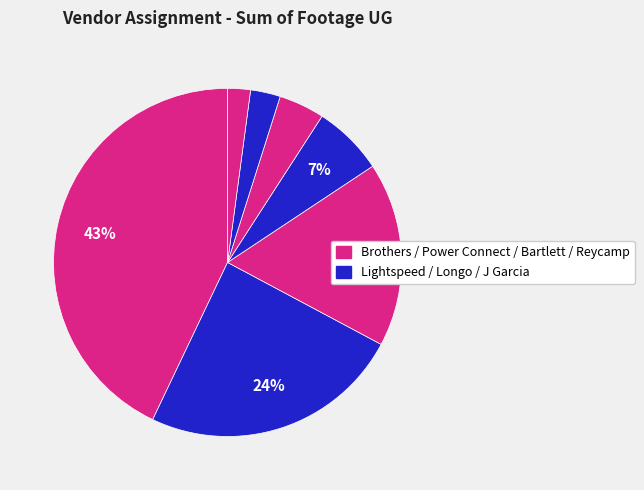

Count the number of slices in the pie.

7